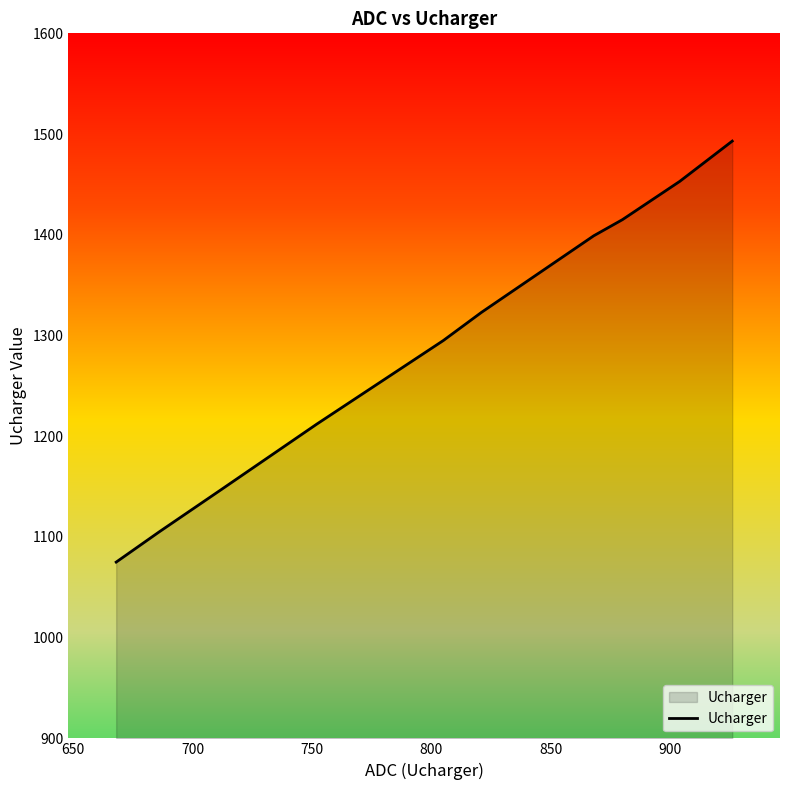

What is the difference between the maximum and minimum values?

418